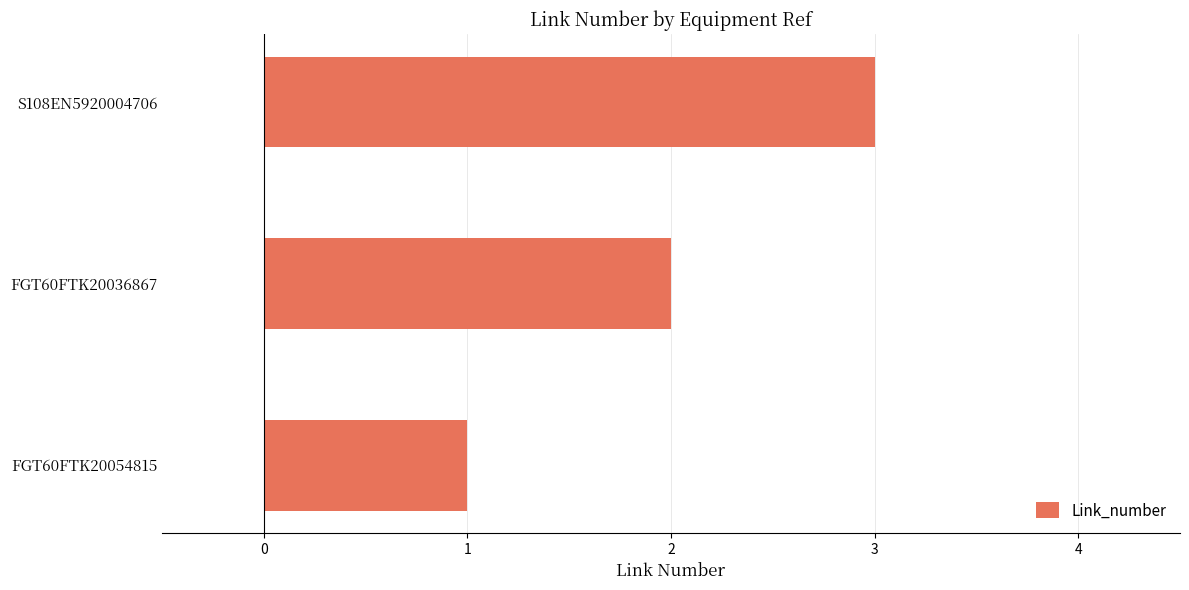

Rank the categories by value from lowest to highest.

FGT60FTK20054815, FGT60FTK20036867, S108EN5920004706